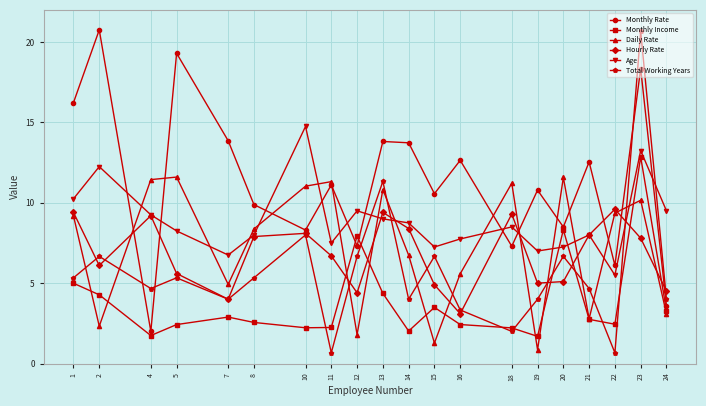

Which series changed the most between 1 and 4?

Monthly Rate